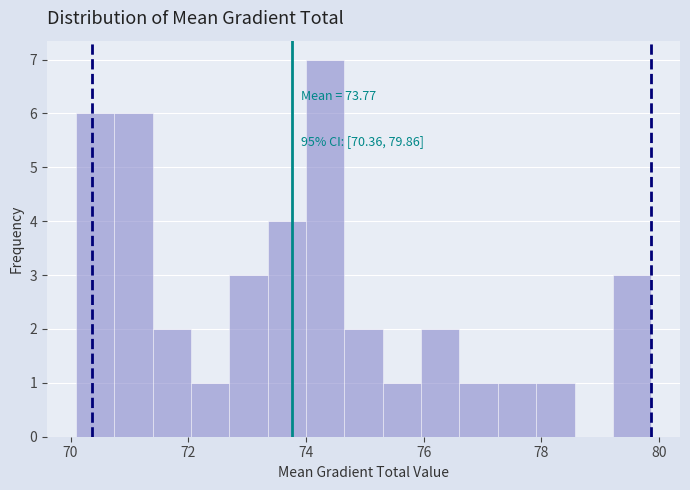

Around what value on the x-axis is the tallest bar? Give the approximate position of its centre, as read against the axis.

74.4